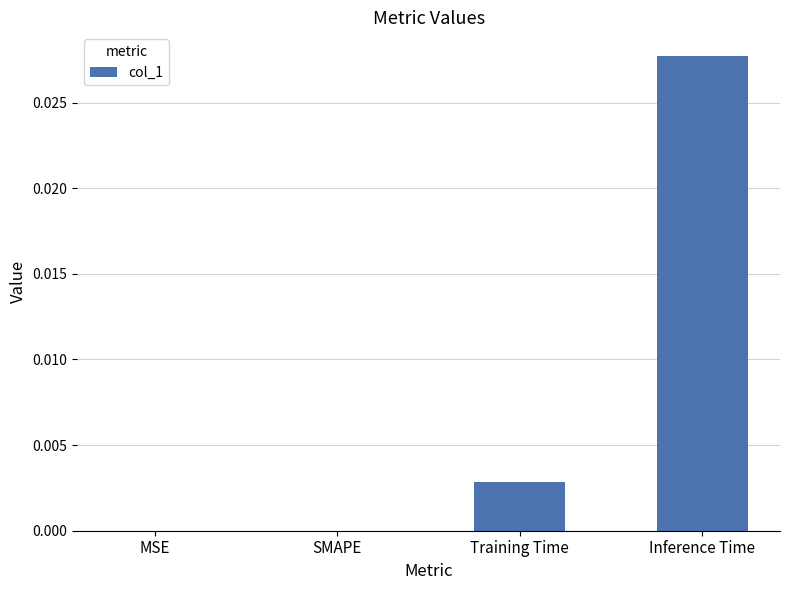

Is it true that the value at SMAPE is 0.0?

True